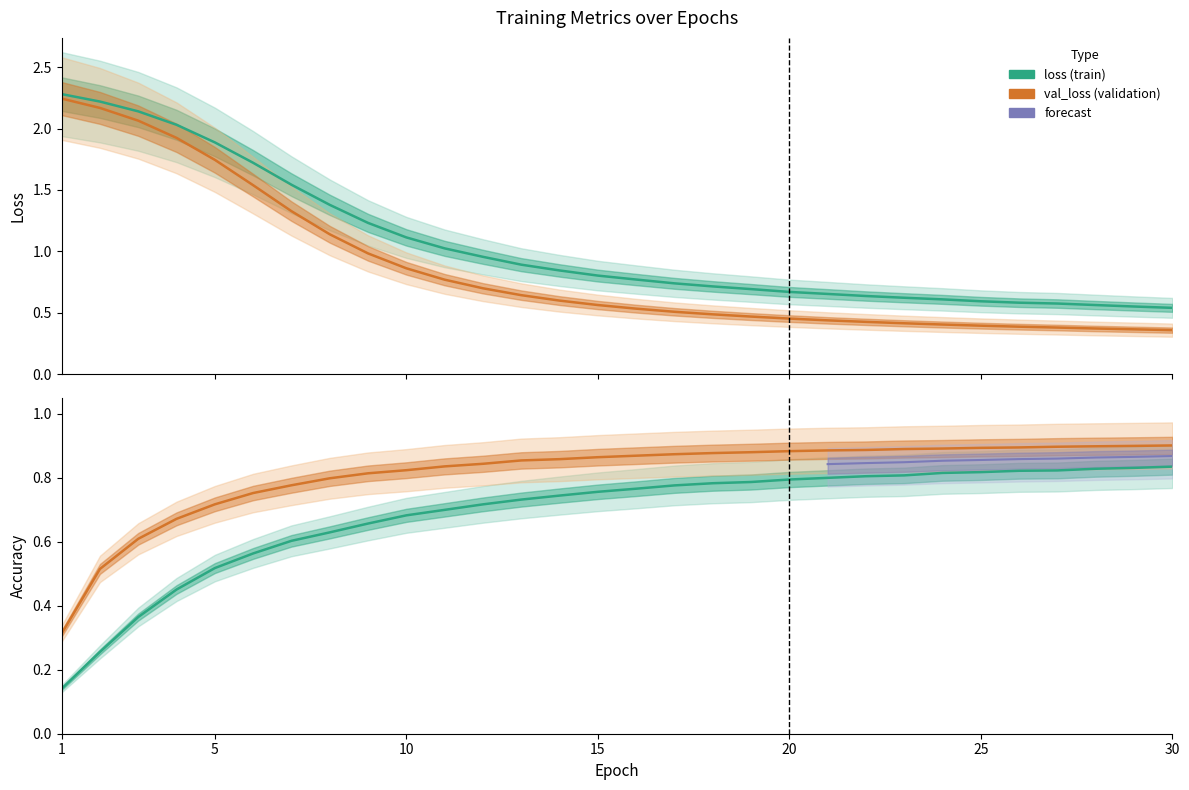

True or false: accuracy and val_accuracy cross at least once.

False